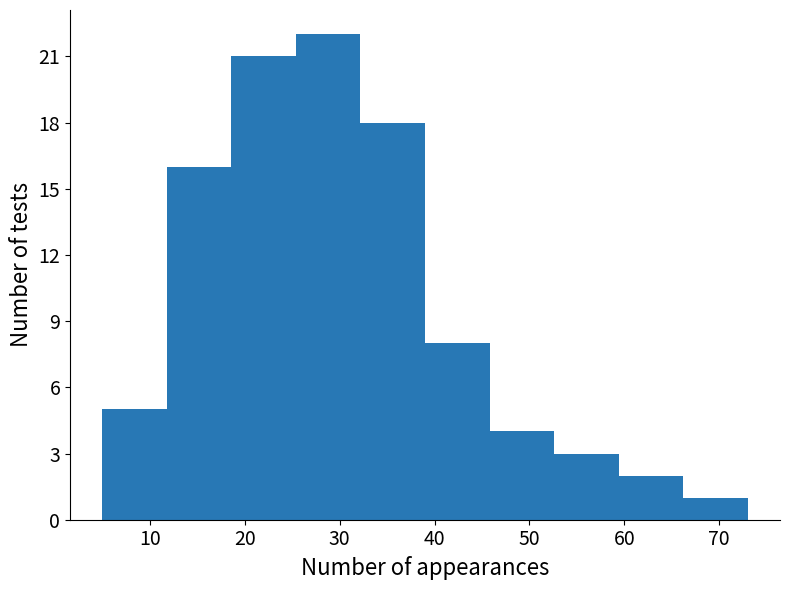

How tall is the bar that spans 66.2 to 73.0 on the x-axis? Neither the bar edges nor the heights are printed on the chart, so give them approximately, as read against the axes.

1